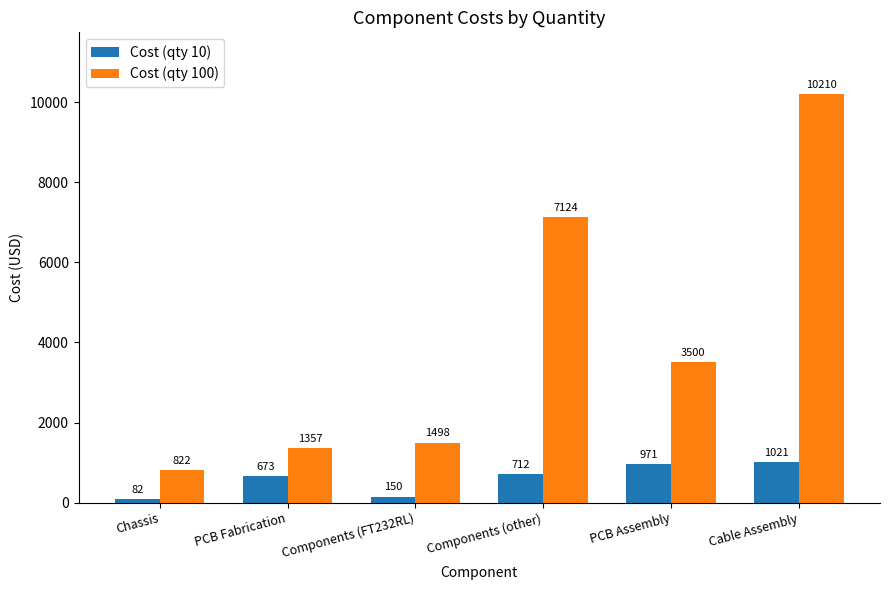

Is it true that Cost (qty 100) equals 1356.9 at PCB Fabrication?

True